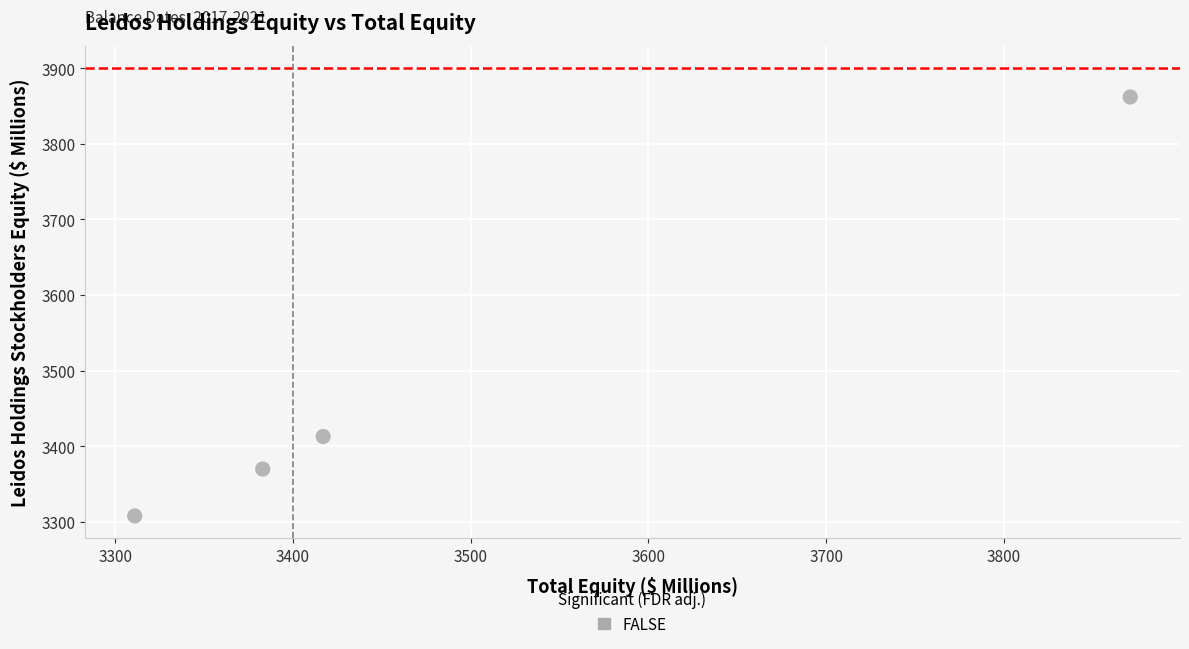

What is the average X value?

3496